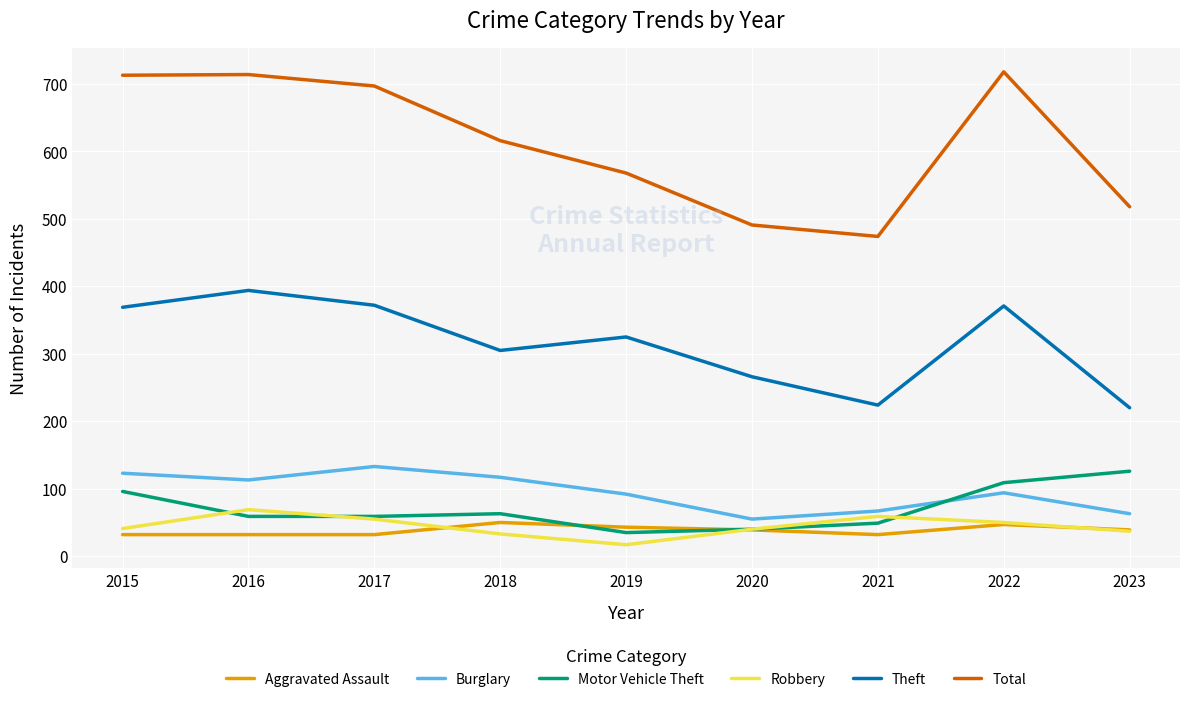

Which series has the largest range (max minus min)?

Total